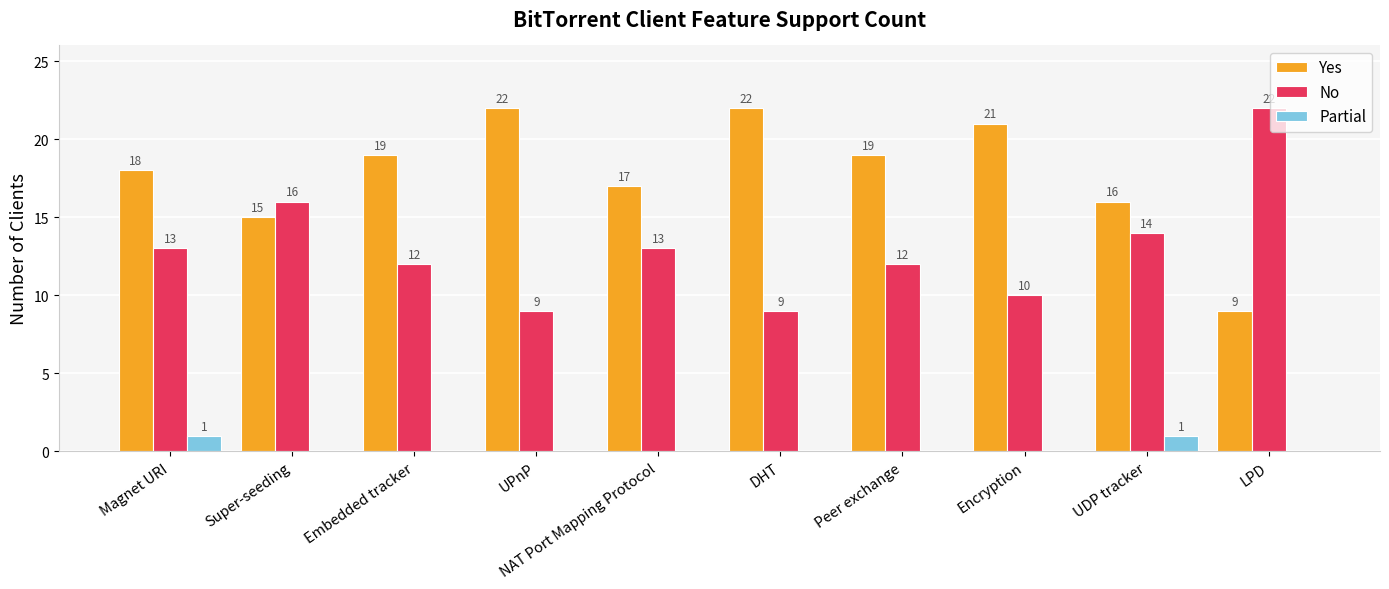

True or false: No has a value of 6 at Embedded tracker.

False